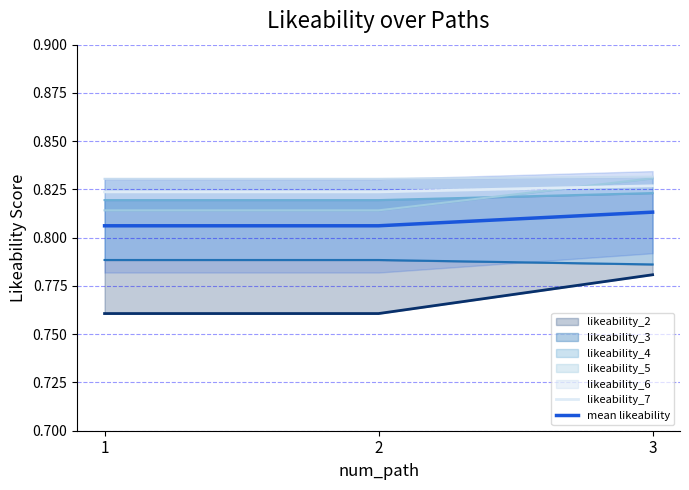

What is the smallest value displayed?

0.8